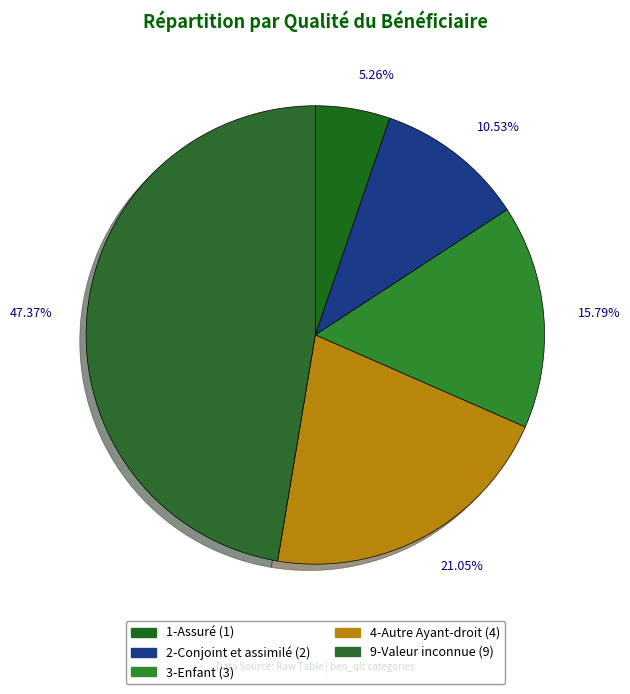

To the nearest percent, what is the difference between the largest and smallest slice percentages?

42%